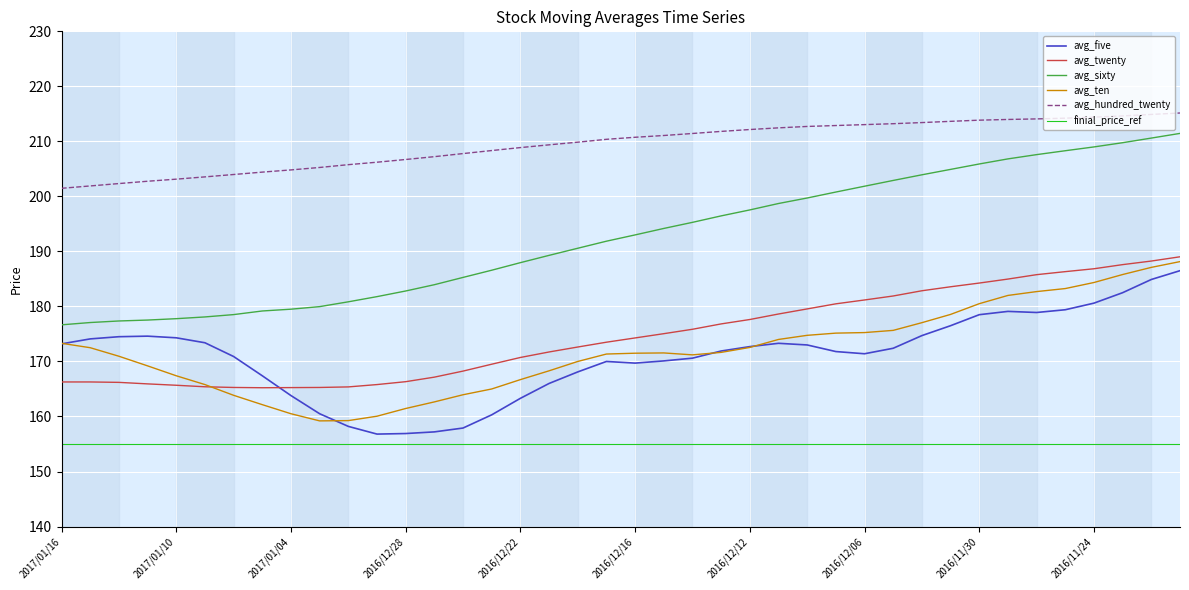

Count the number of categories in the chart.

40